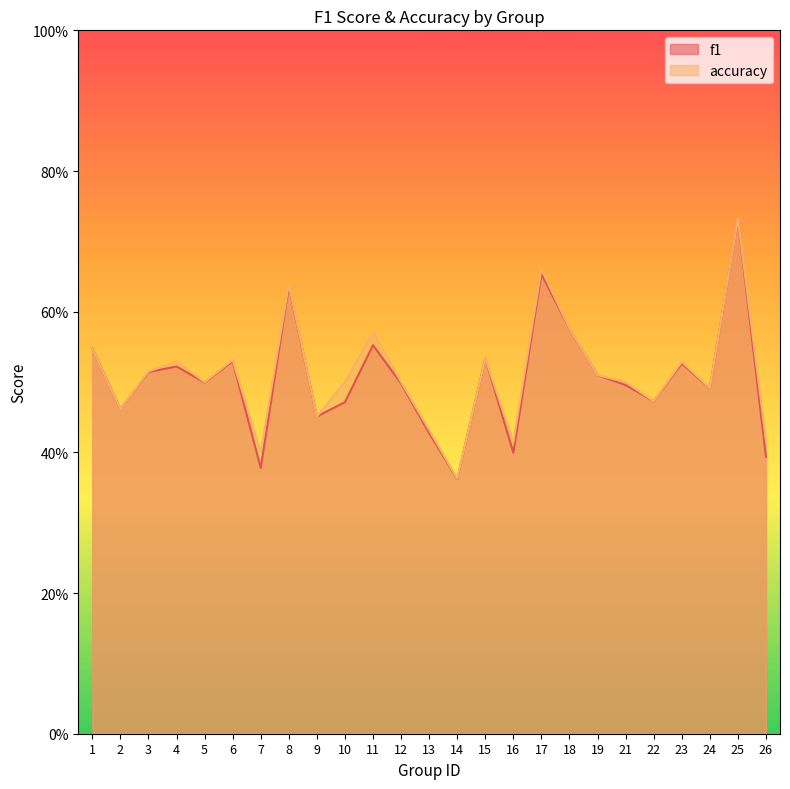

Rank the series at 10 from lowest to highest value.

f1, accuracy